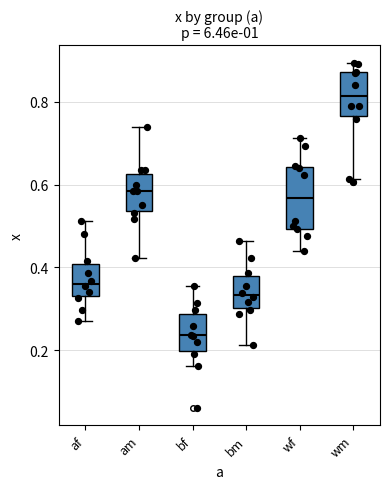

Reading left to right, transcribe this box plot: for each box, give where its median line is, the range the box spans, and where its two whiskers end, as read against the y-axis. The values are not printed on the chart, so give them approximately, as read against the axis.

af: median 0.36, box 0.32 to 0.40, whiskers 0.28 to 0.52
am: median 0.58, box 0.54 to 0.62, whiskers 0.42 to 0.74
bf: median 0.24, box 0.20 to 0.28, whiskers 0.16 to 0.36
bm: median 0.34, box 0.30 to 0.38, whiskers 0.22 to 0.46
wf: median 0.56, box 0.50 to 0.64, whiskers 0.44 to 0.72
wm: median 0.82, box 0.76 to 0.88, whiskers 0.62 to 0.90